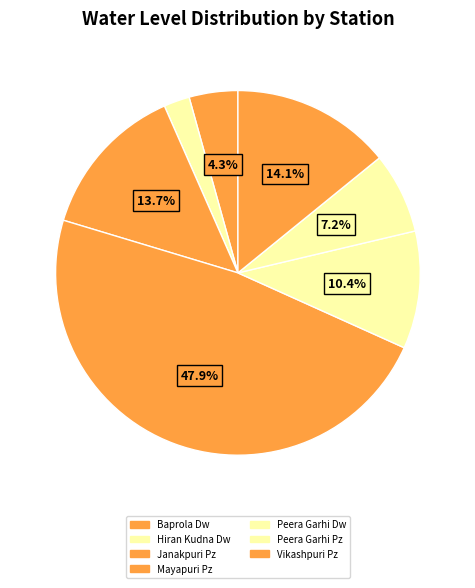

To the nearest percent, what percentage of the pie is Vikashpuri Pz?

14%